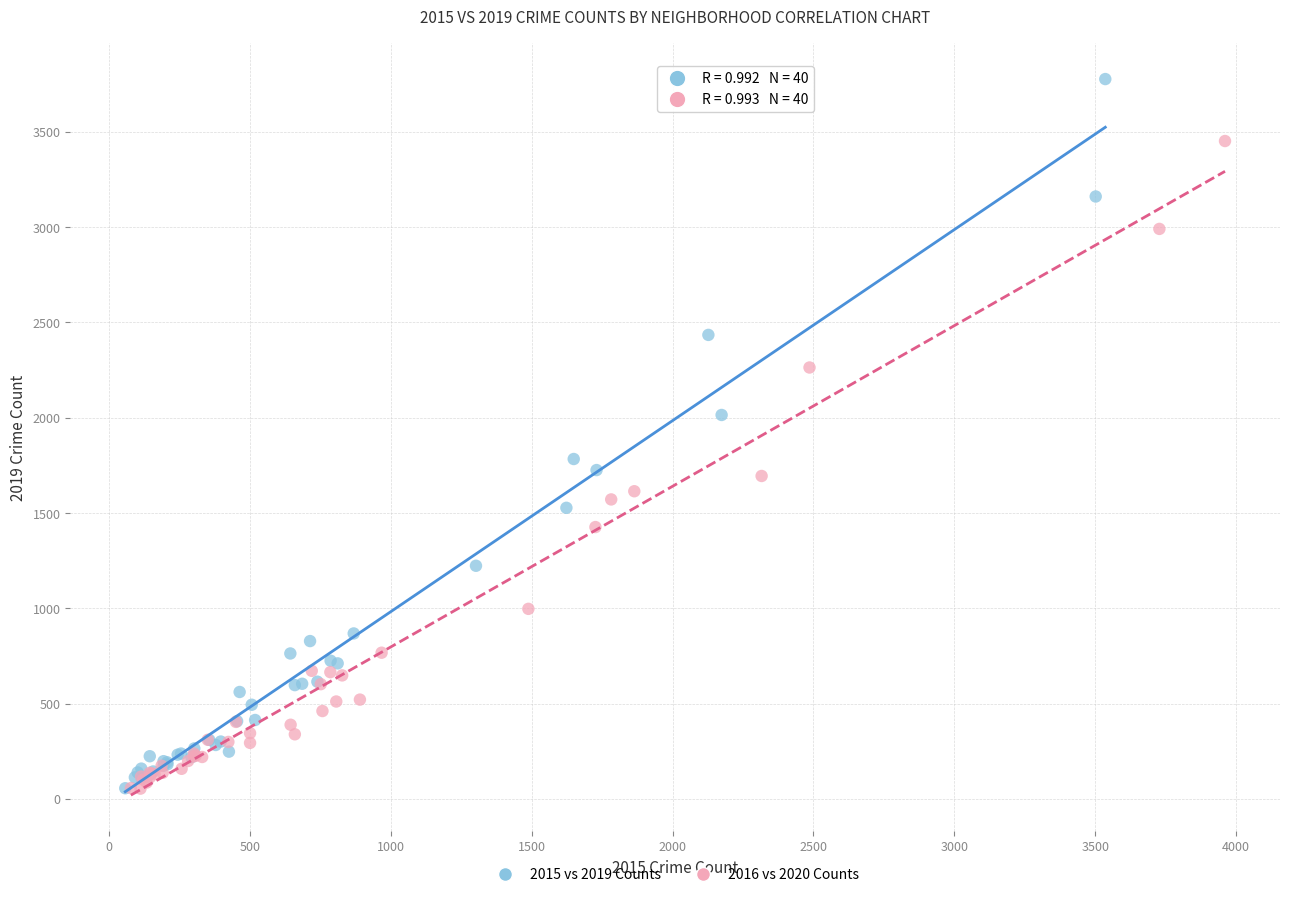

Which series has the widest spread of Y values?

2015 vs 2019 Counts